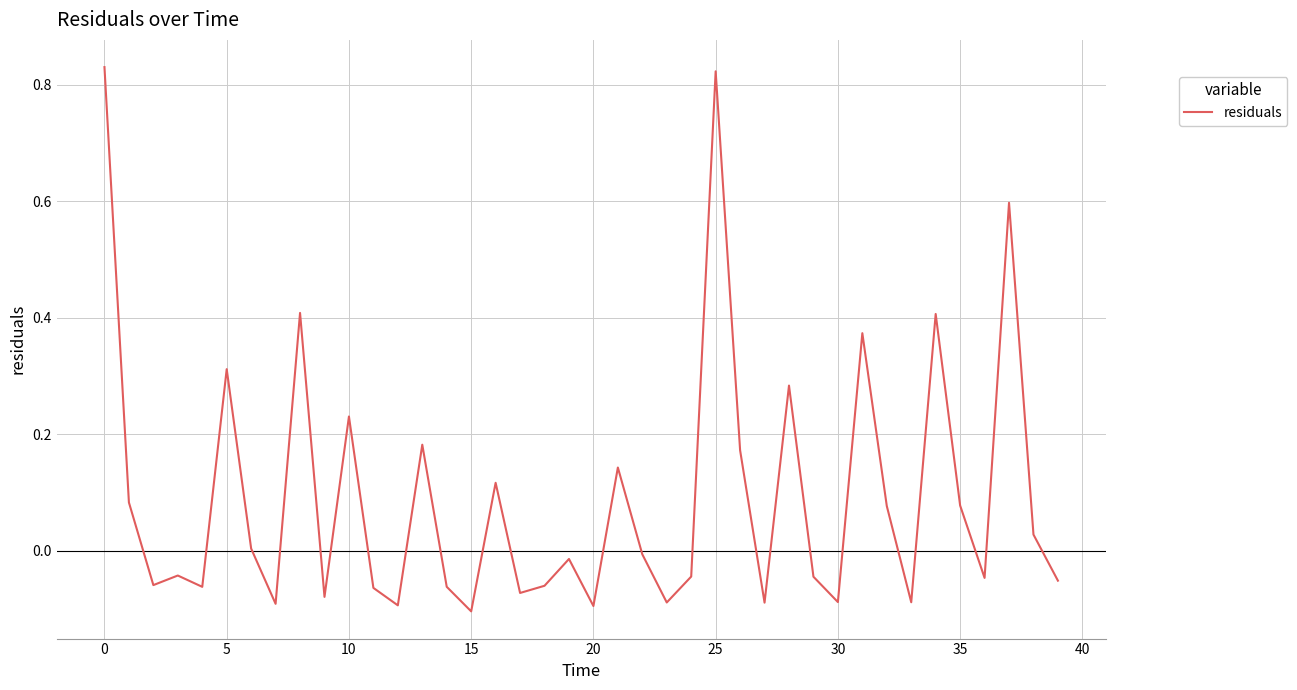

What is the difference between the maximum and minimum values?

0.9